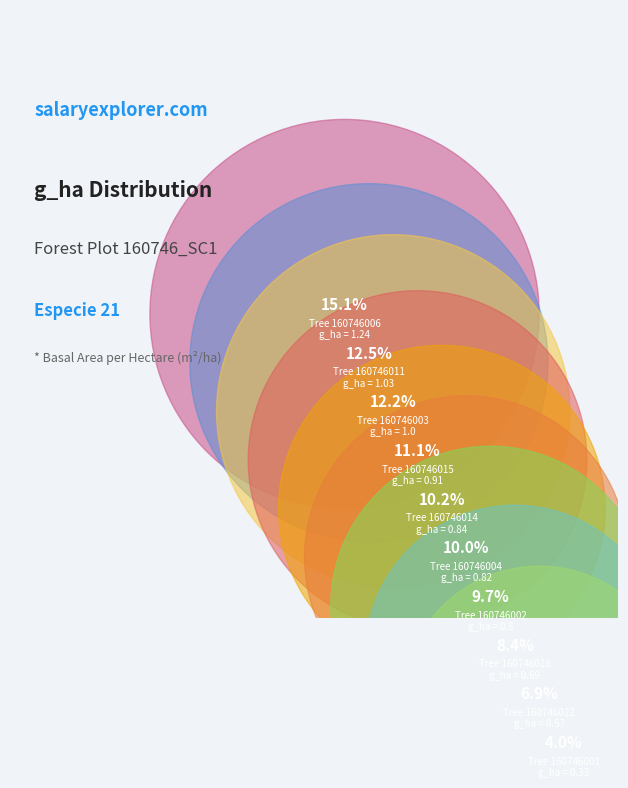

Does 160746011 represent more than half of the total?

No